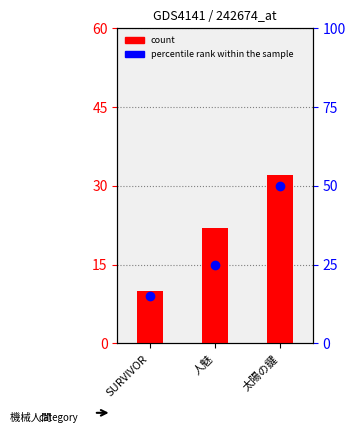

How many bars are there in each group?

2